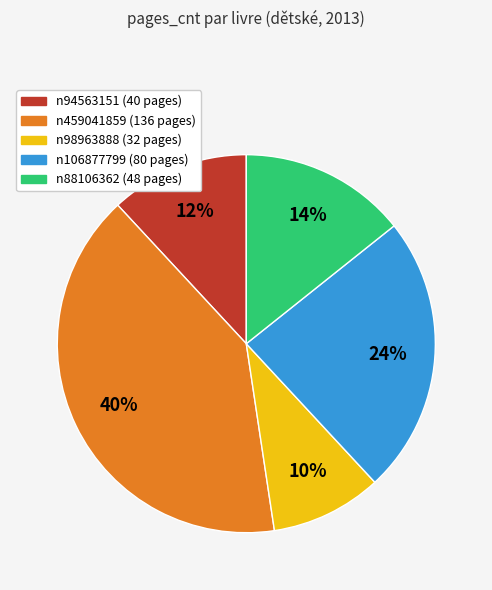

Rank the categories by value from lowest to highest.

n98963888, n94563151, n88106362, n106877799, n459041859